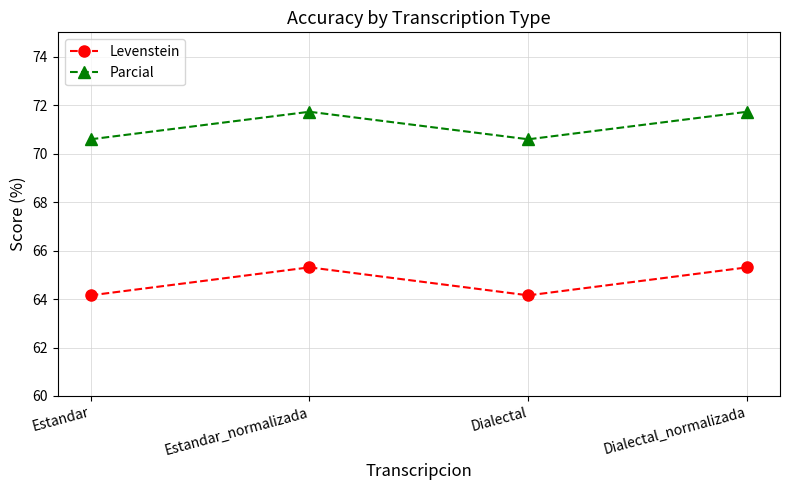

Reading left to right, extract all data points from this chart.

Levenstein: Estandar=64.2	Estandar_normalizada=65.3	Dialectal=64.2	Dialectal_normalizada=65.3
Parcial: Estandar=70.6	Estandar_normalizada=71.7	Dialectal=70.6	Dialectal_normalizada=71.7